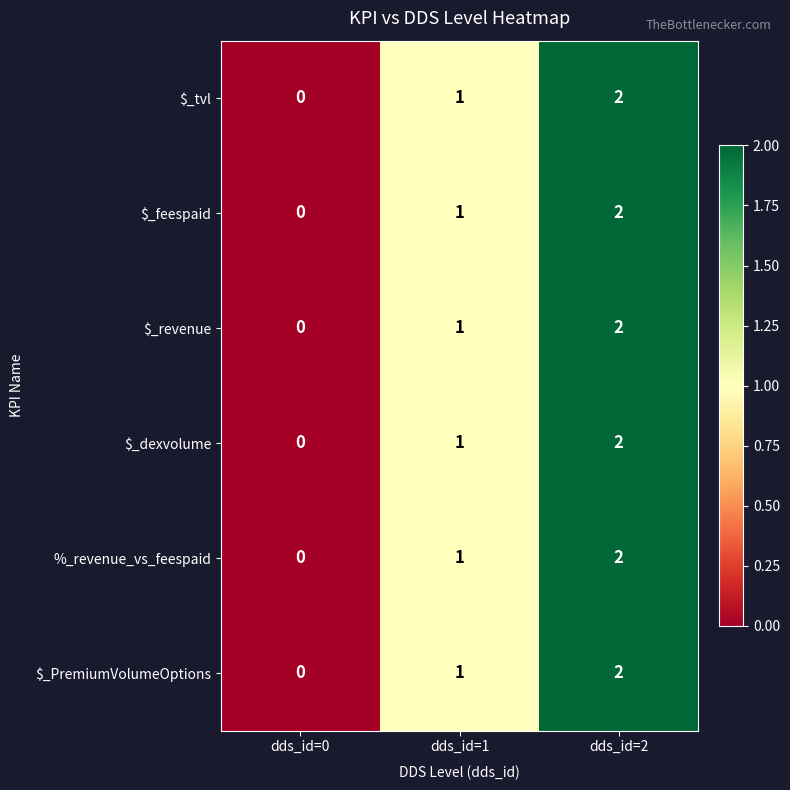

At which label does $_tvl reach its peak?

dds_id=2